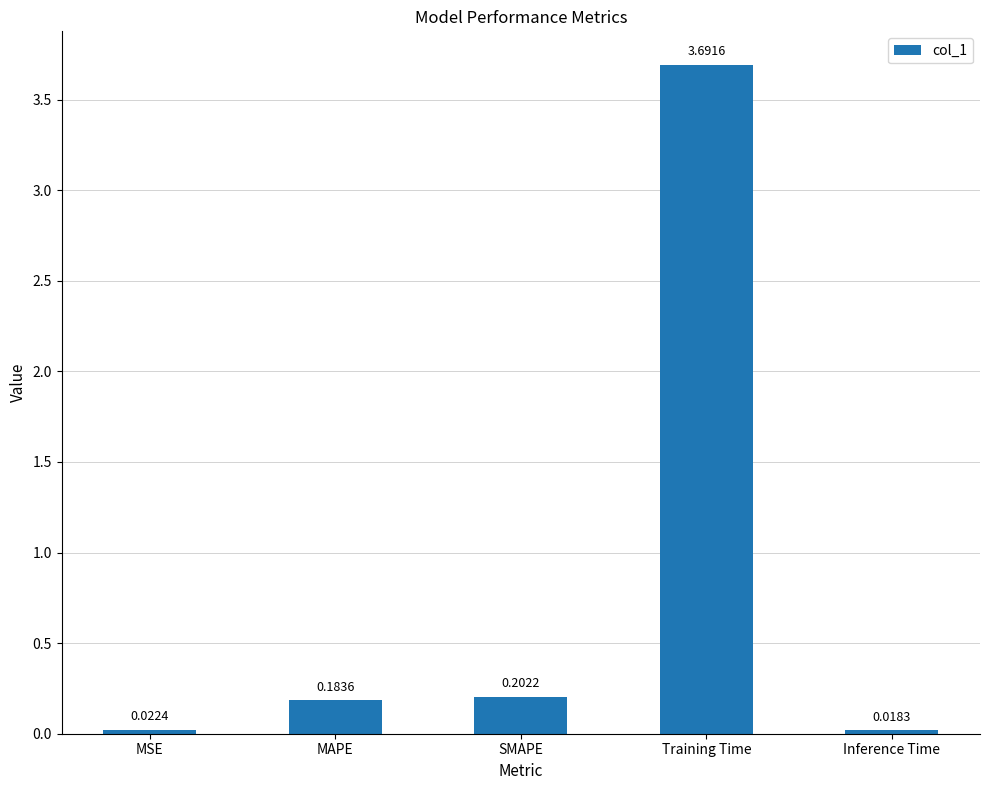

Between MAPE and SMAPE, which is larger?

SMAPE